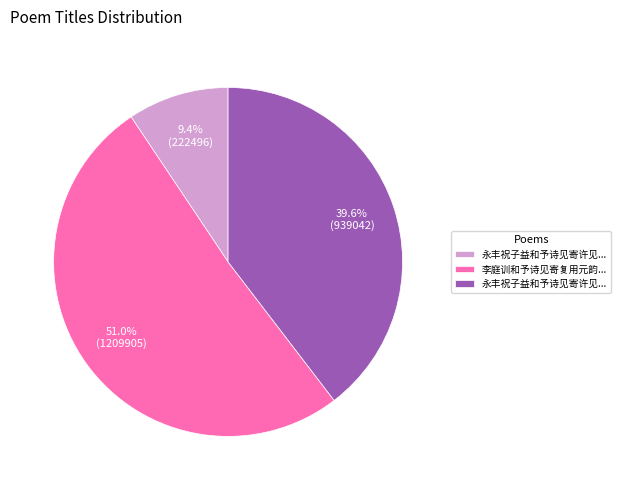

Is there a majority slice in this chart?

Yes